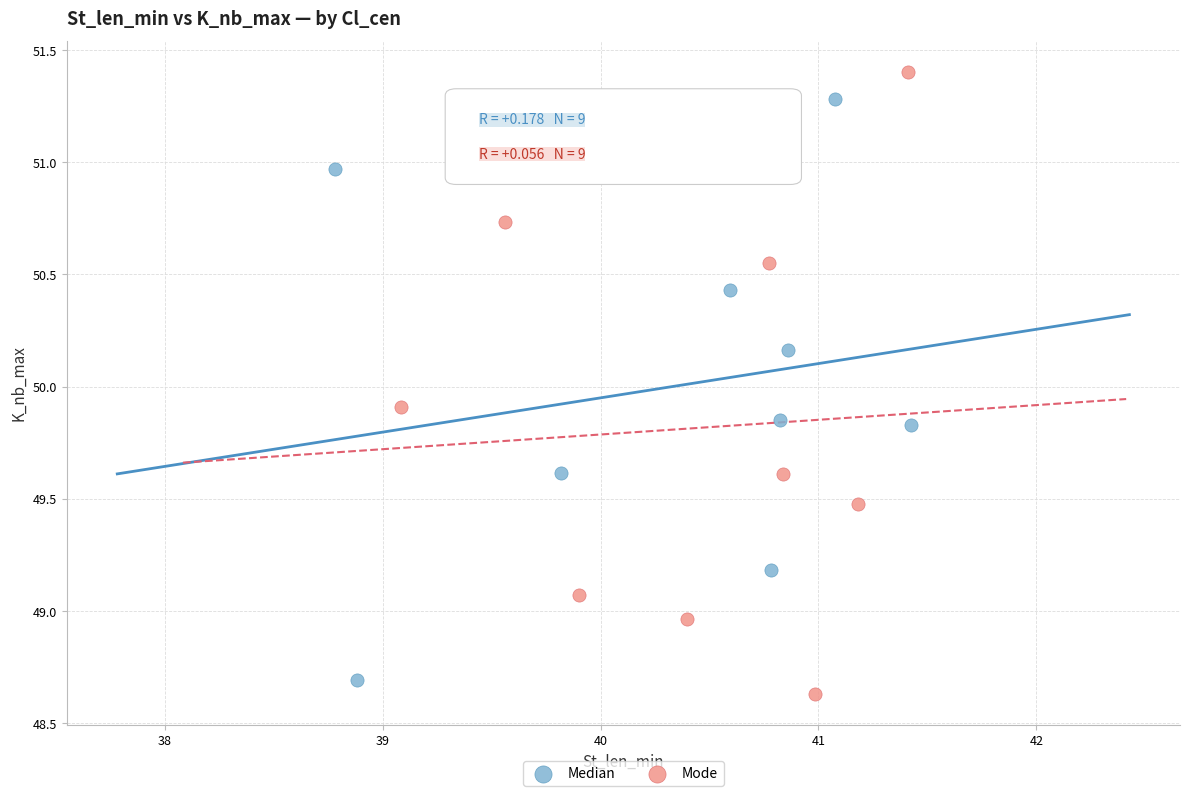

Which series contains the lowest Y value?

Mode